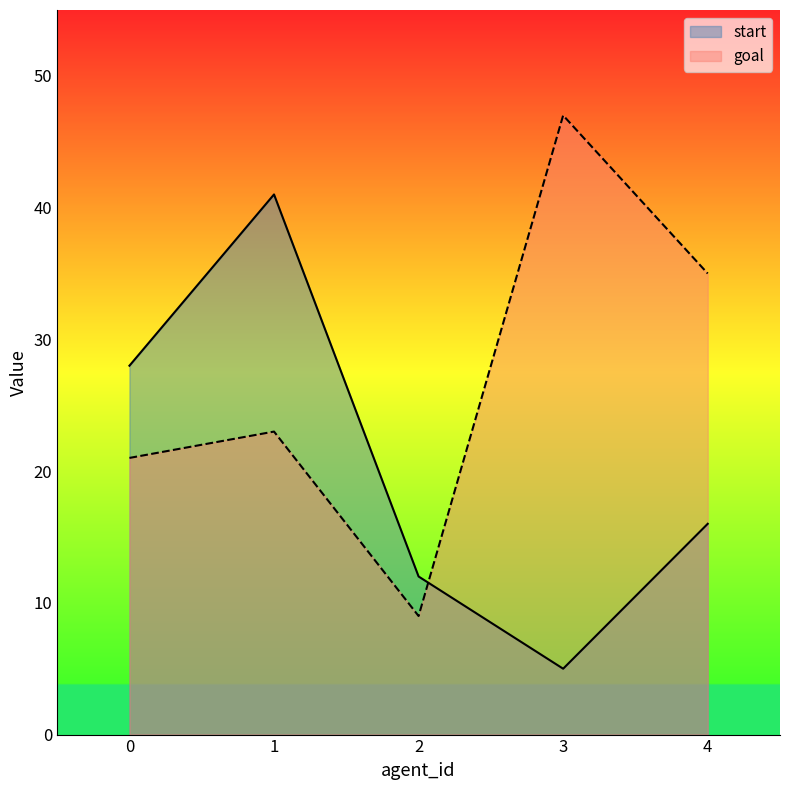

How many interior local peaks does the start series have?

1